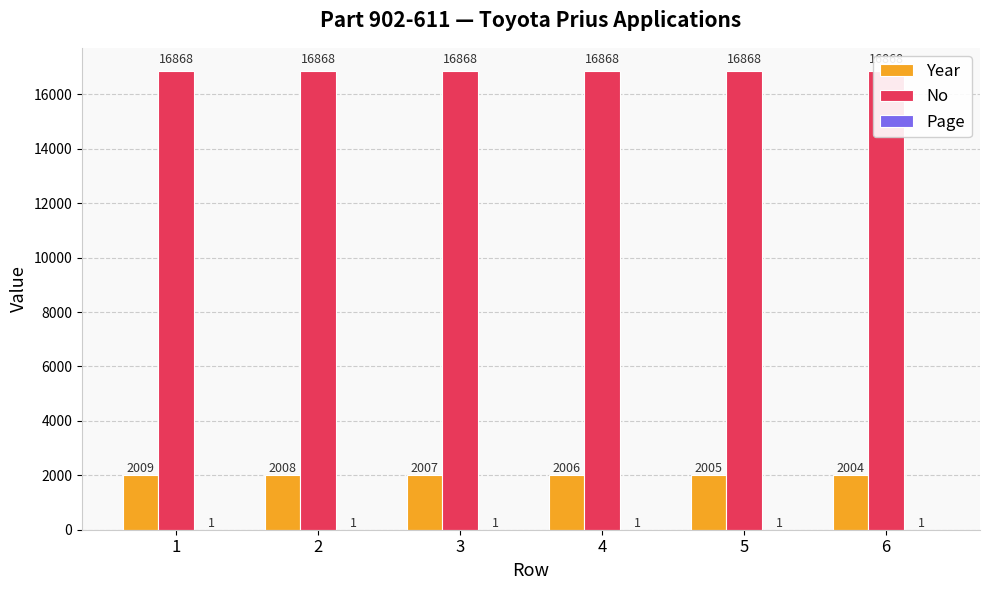

What is the value of the Year bar at the 3rd from the left?

2007